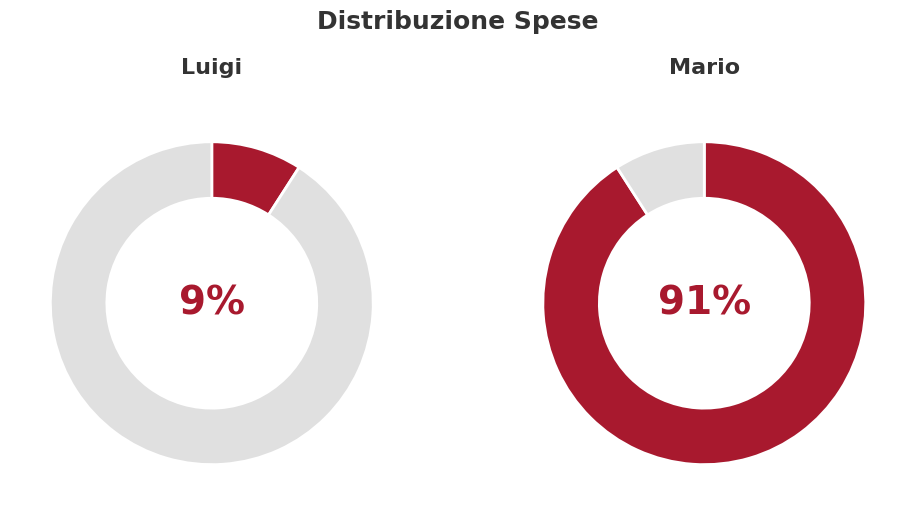

To the nearest percent, what is the difference between the Mario and Luigi slice percentages?

82%